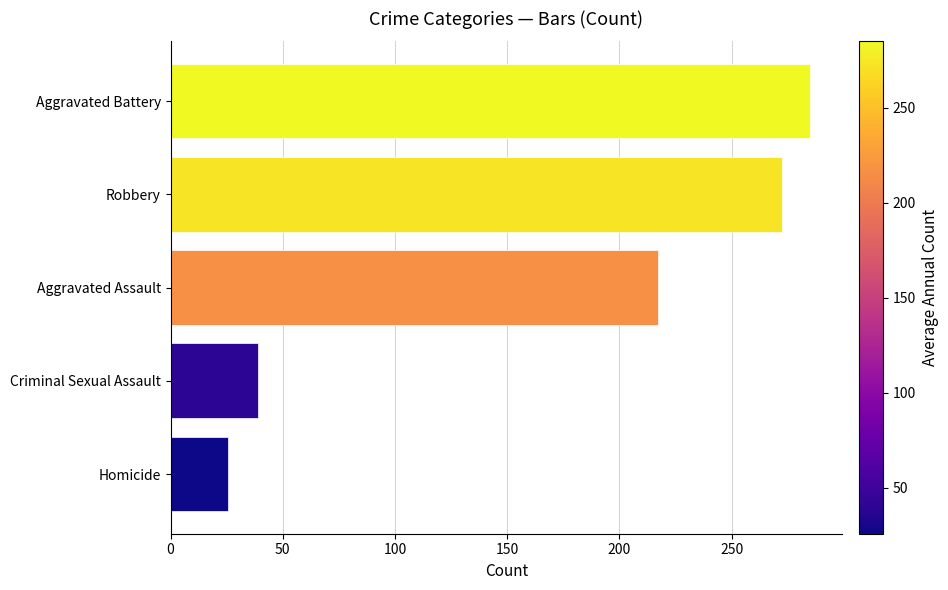

Reading top to bottom, extract all data points from this chart.

285.1	272.6	217.2	39.0	25.7